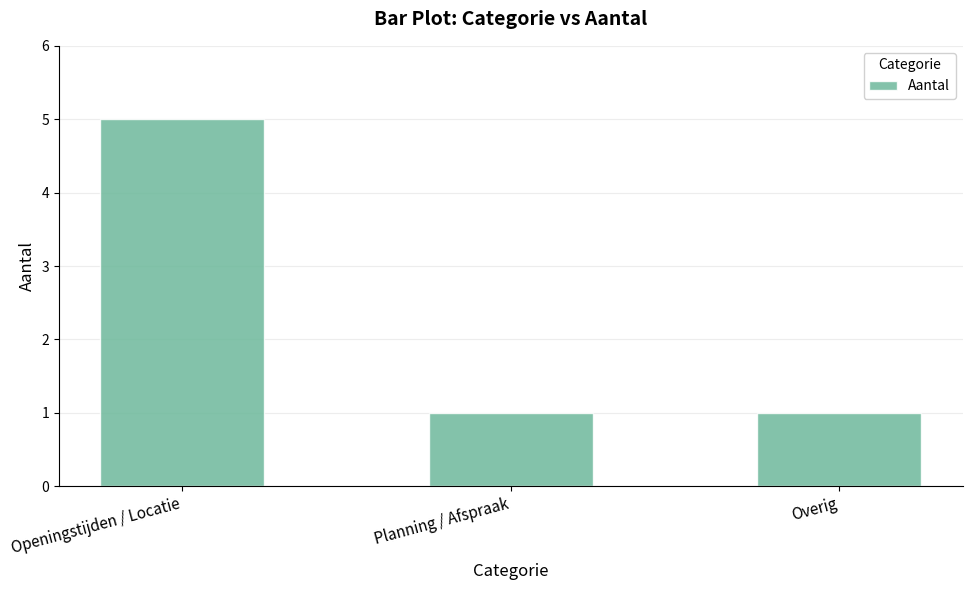

The value at Openingstijden / Locatie is 5. True or false?

True